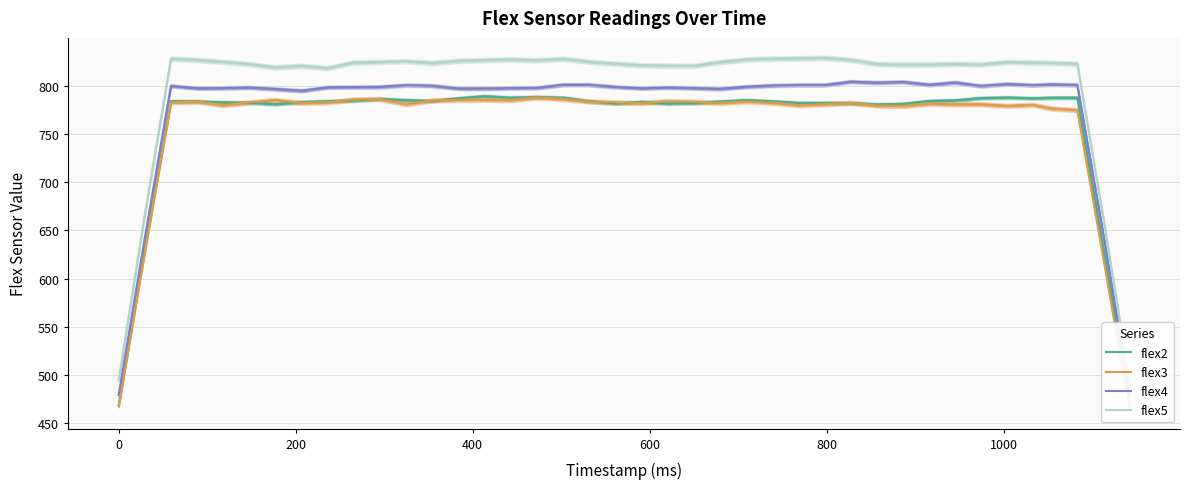

What is the maximum value for flex3?

787.6